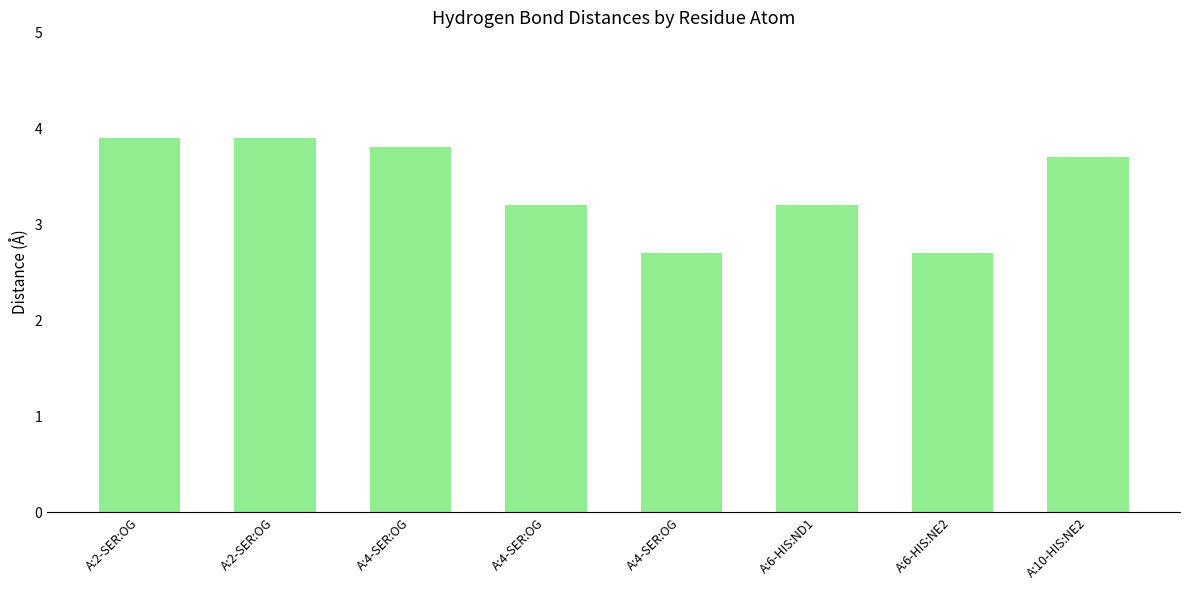

How many bars are there in total?

8